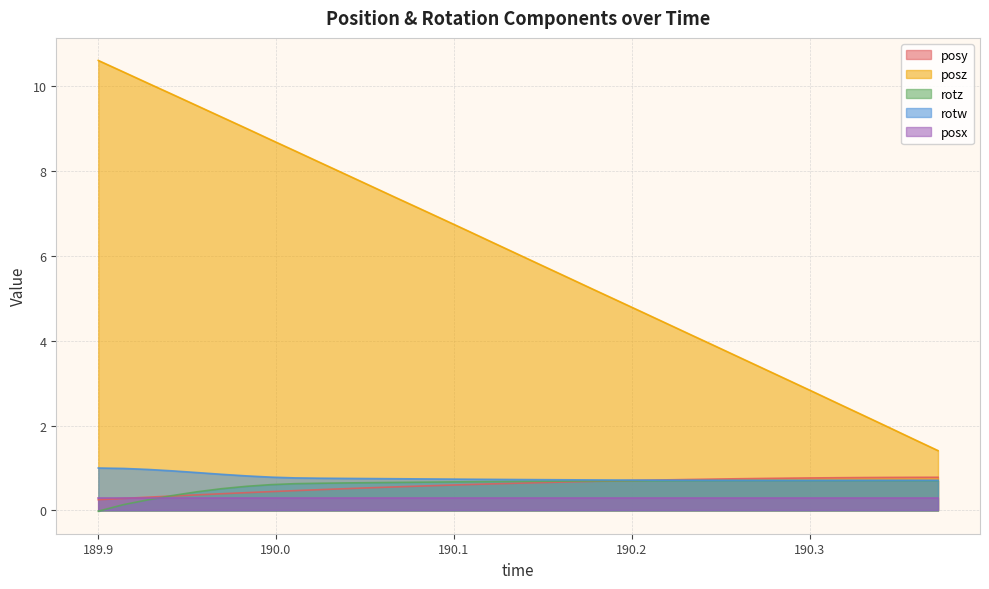

Which series has the widest spread of values?

posz